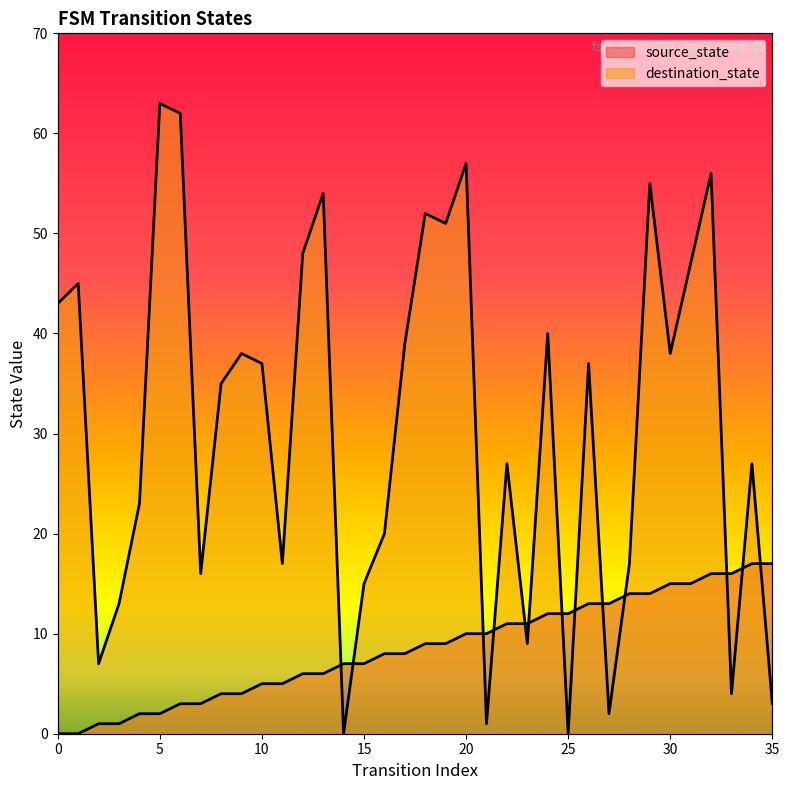

What is the value of the source_state point at the 22nd from the left?

10